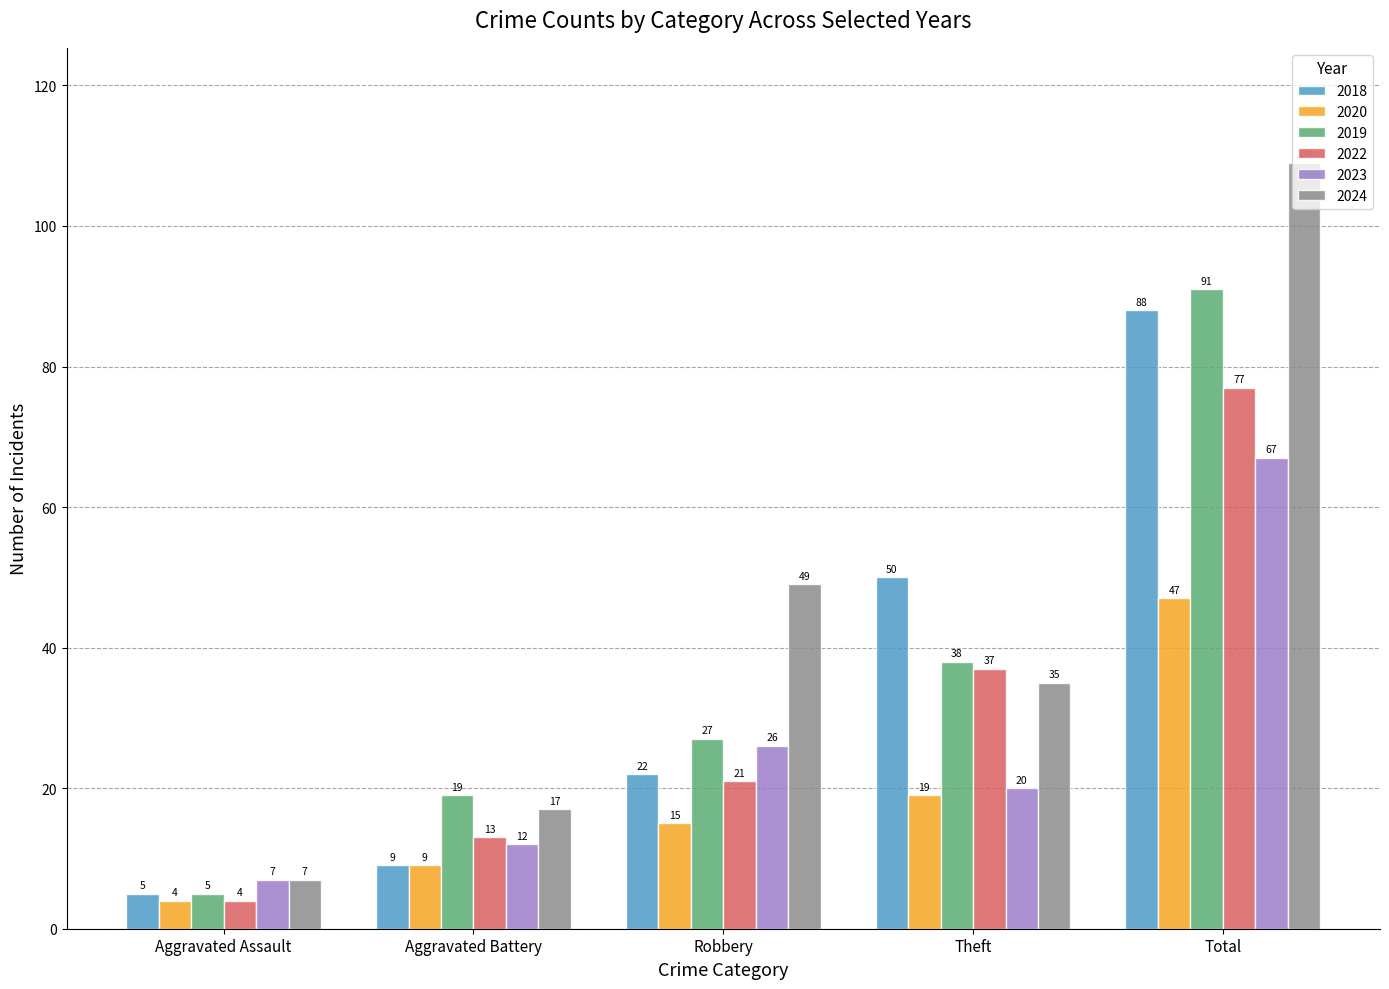

How many distinct data groups are displayed?

6